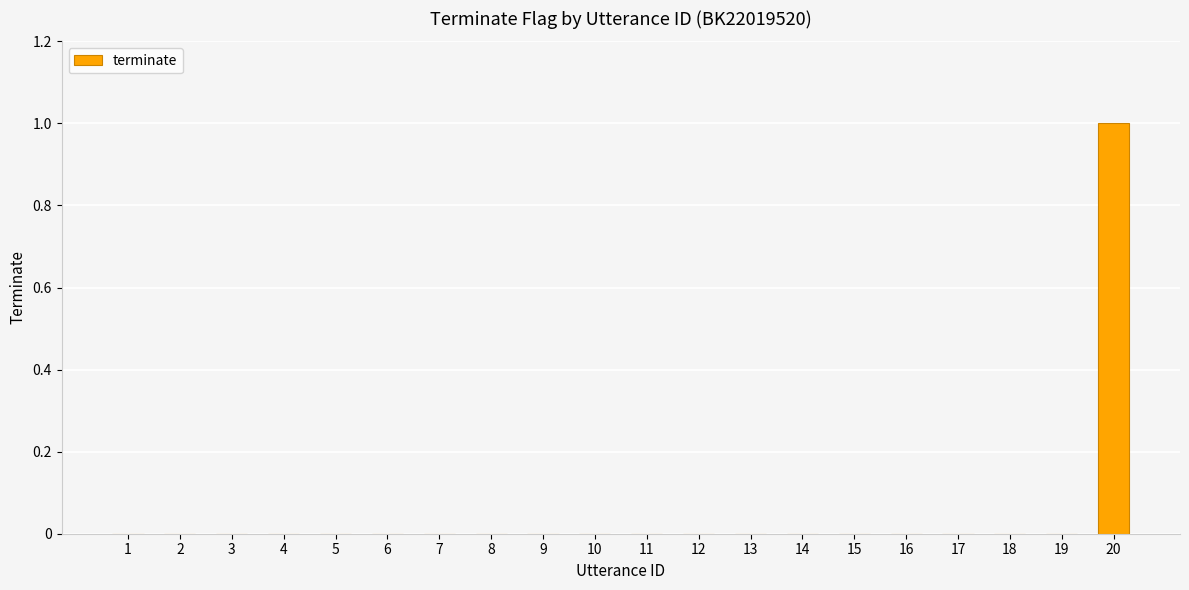

Count the number of data series in this chart.

1